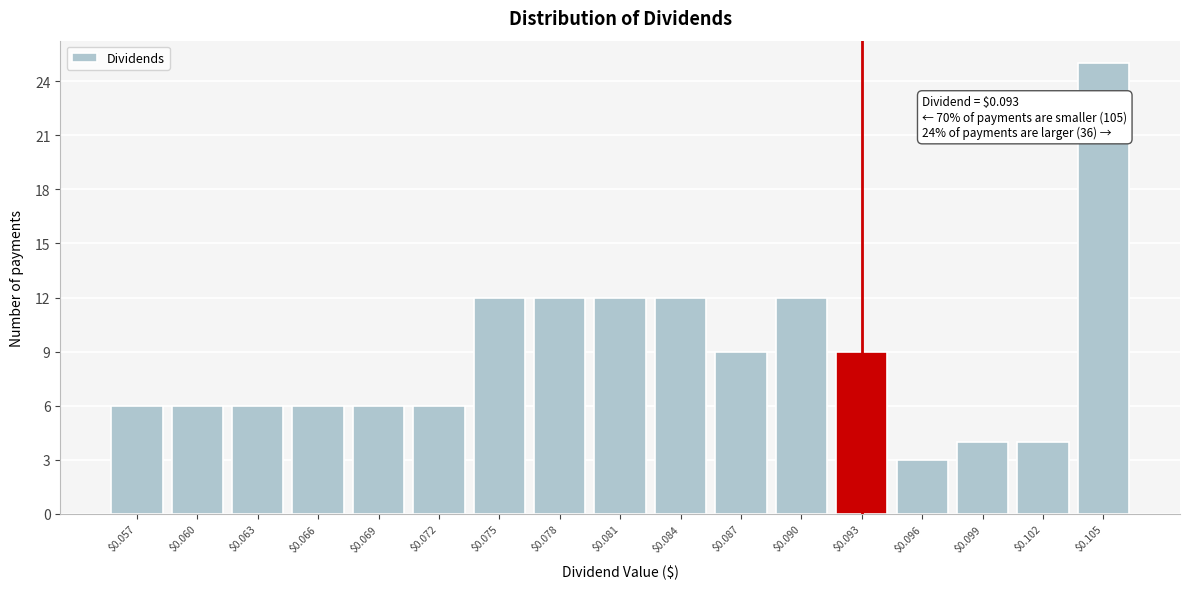

Reading left to right, list all the values displayed in this chart.

6	6	6	6	6	6	12	12	12	12	9	12	9	3	4	4	25